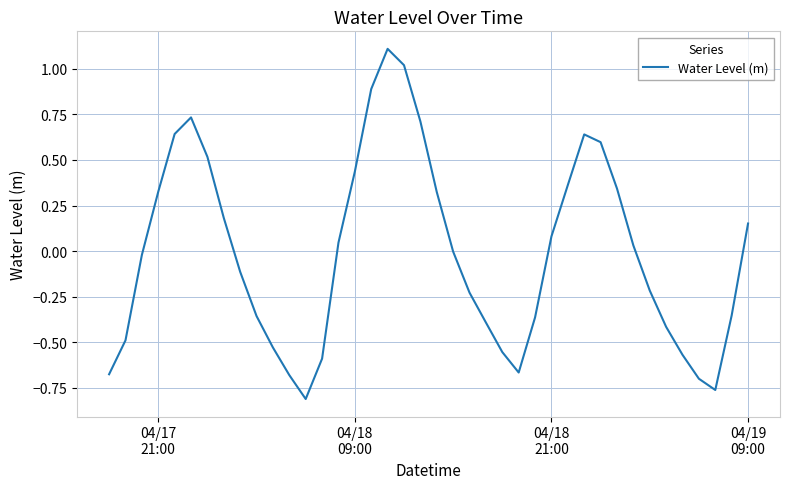

What is the difference between the maximum and minimum values?

1.9